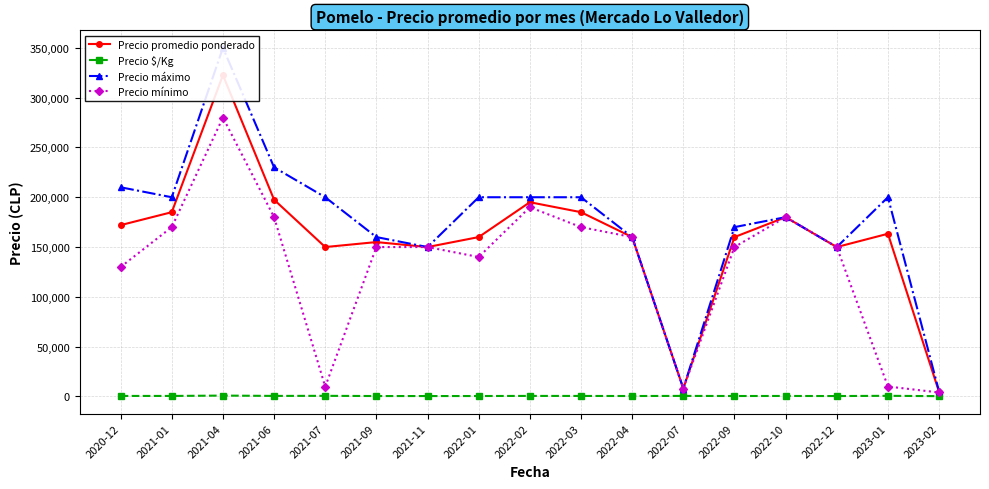

Is it true that Precio mínimo equals 180000 at 2021-06?

True